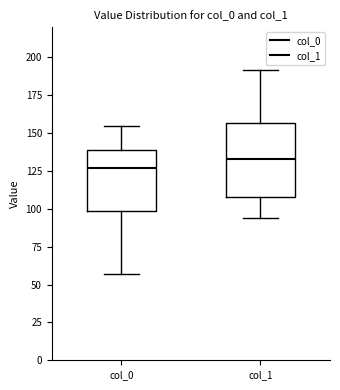

Which box's median line is the highest?

col_1